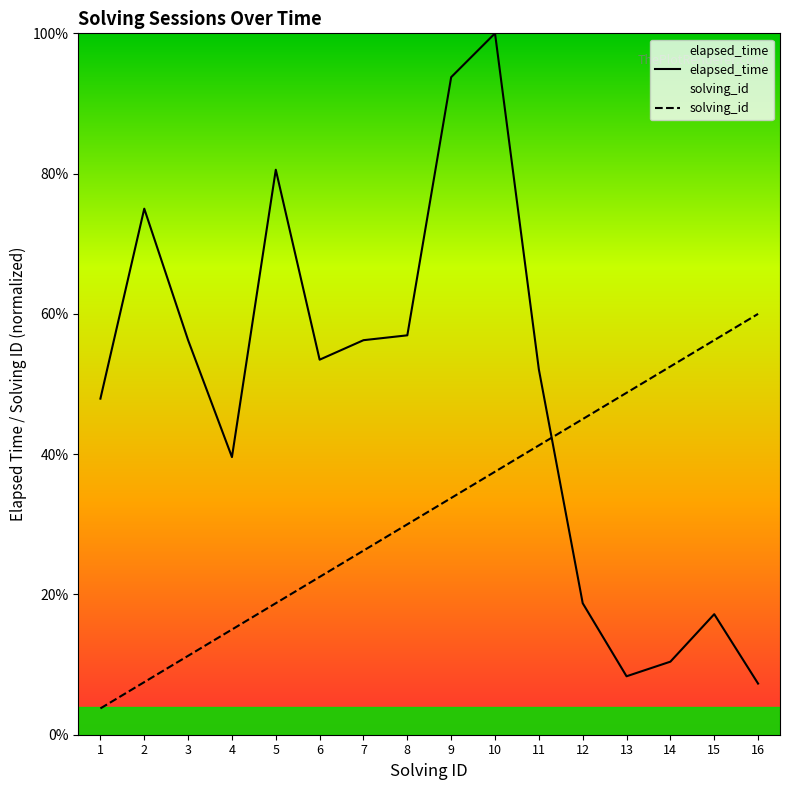

Reading left to right, extract all data points from this chart.

elapsed_time: 47.9	75.0	56.2	39.6	80.6	53.5	56.2	56.9	93.8	100.0	52.1	18.8	8.3	10.4	17.2	7.3
solving_id: 3.8	7.5	11.2	15.0	18.8	22.5	26.2	30.0	33.8	37.5	41.2	45.0	48.8	52.5	56.2	60.0